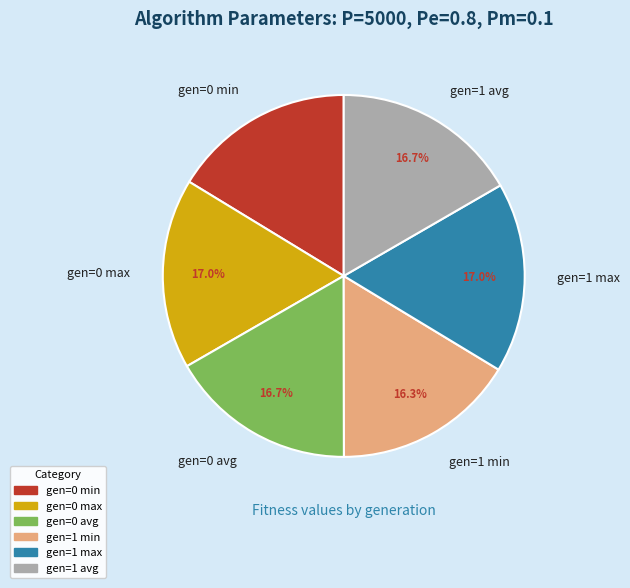

What percentage is NOT represented by gen=0 avg?

83.3%